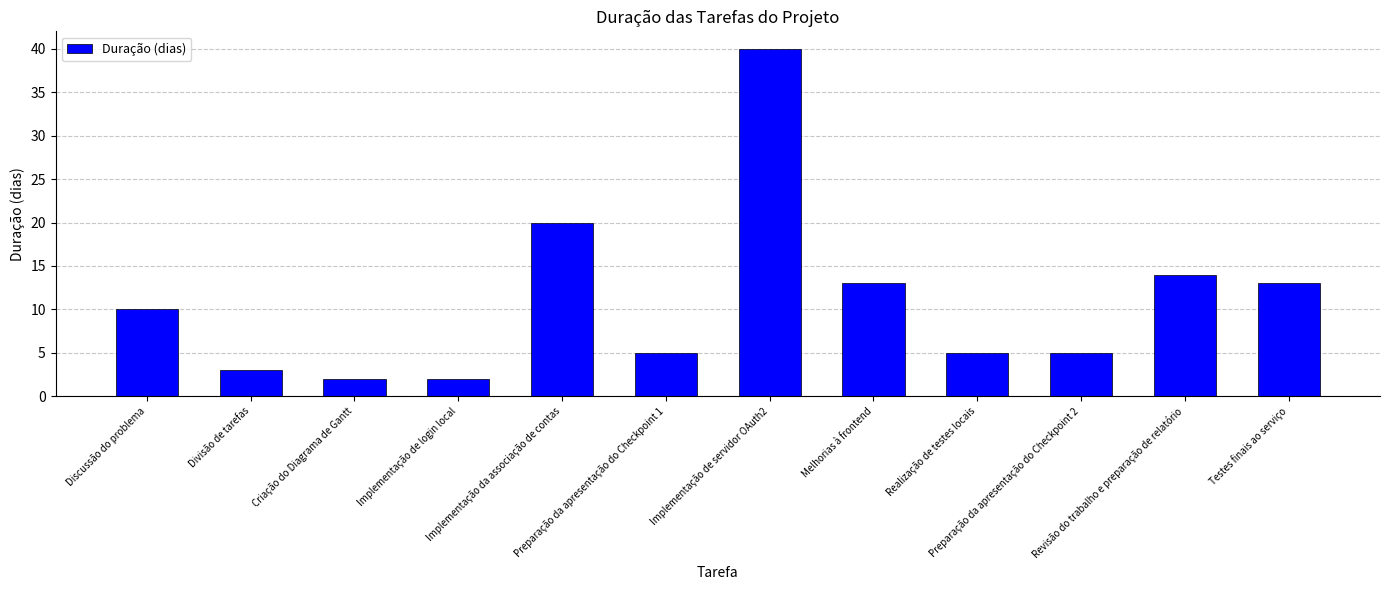

What is the ratio of the value at Revisão do trabalho e preparação de relatório to the value at Preparação da apresentação do Checkpoint 1?

2.8